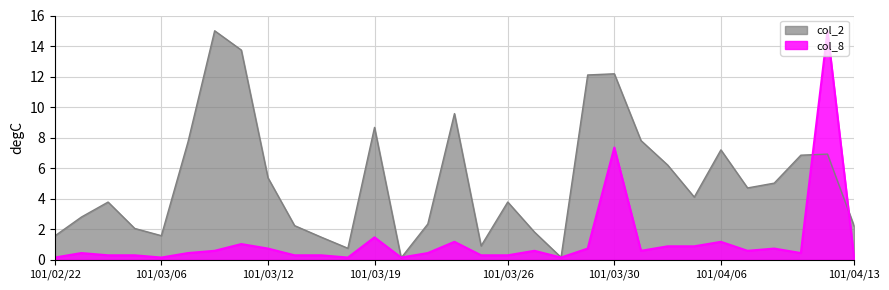

Rank the categories by col_2 value from lowest to highest.

101/03/20, 101/03/28, 101/03/16, 101/03/23, 101/03/14, 101/02/22, 101/03/06, 101/03/27, 101/03/03, 101/04/13, 101/03/13, 101/03/21, 101/03/01, 101/03/02, 101/03/26, 101/04/05, 101/04/09, 101/04/10, 101/03/12, 101/04/03, 101/04/11, 101/04/12, 101/04/06, 101/03/07, 101/04/02, 101/03/19, 101/03/22, 101/03/29, 101/03/30, 101/03/09, 101/03/08